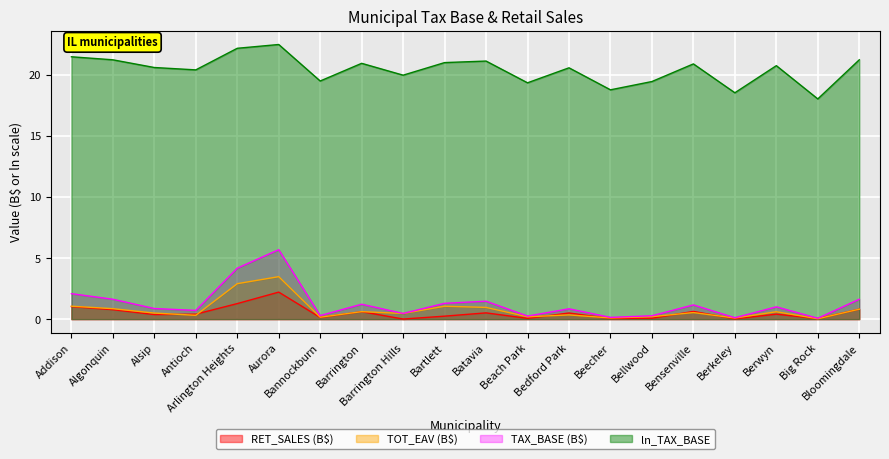

What is the difference between the highest and lowest values at Berkeley?

18.5